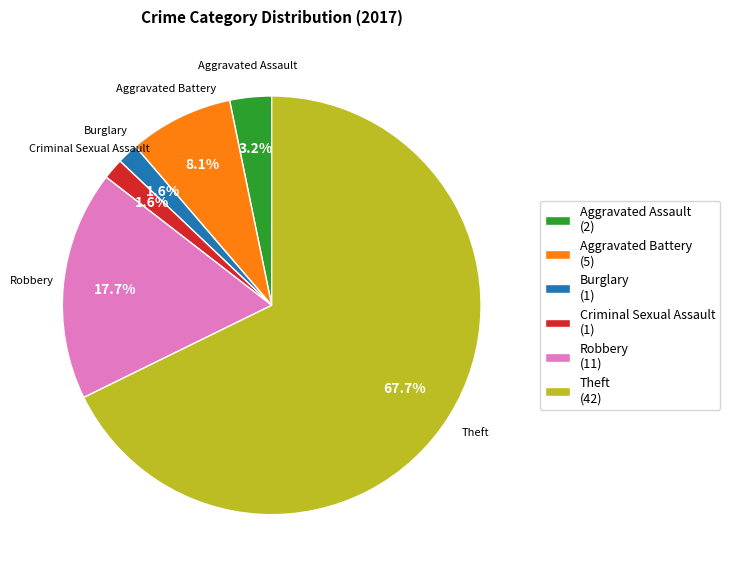

Which slice is the largest?

Theft